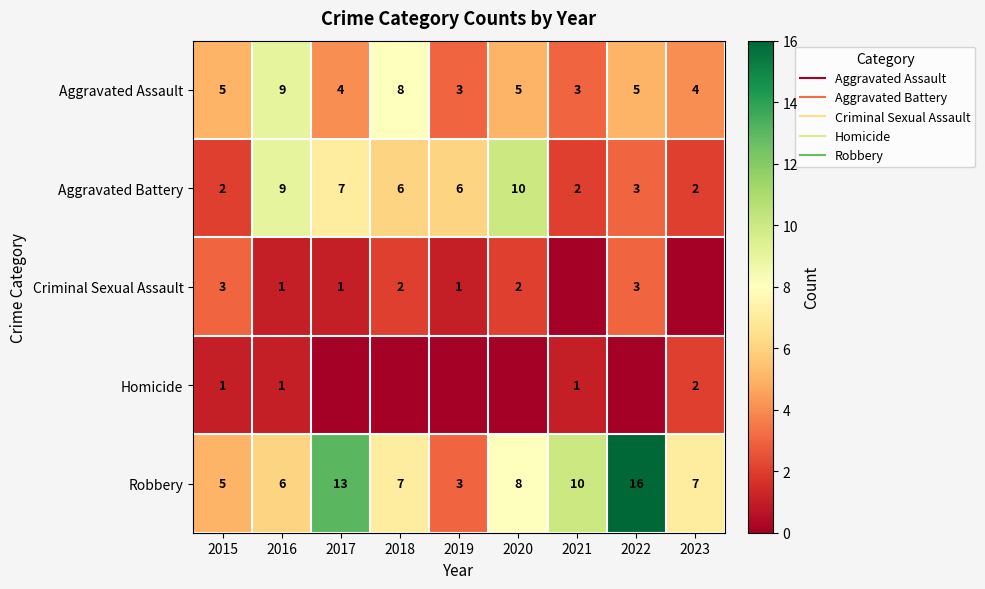

Which category has the highest value in the Aggravated Assault series?

2016